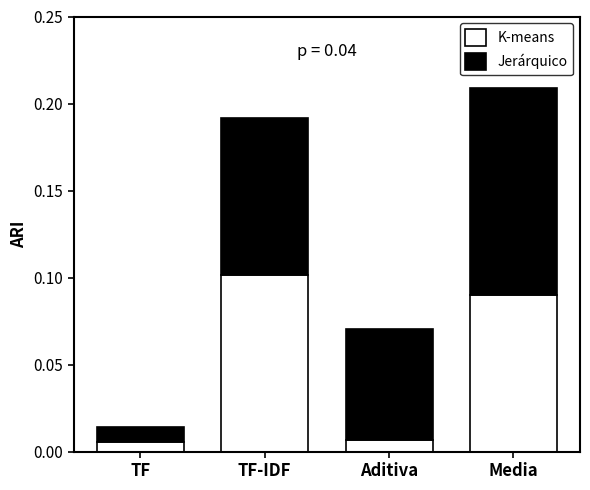

What is the average value of the K-means series?

0.1